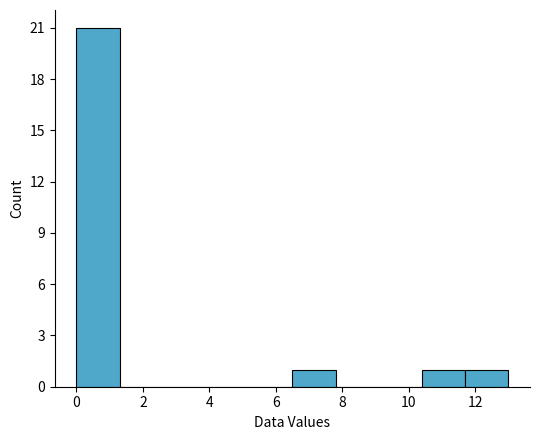

Reading left to right, list every bar in this chart as the range it spans on the x-axis followed by its height. Neither the bar edges nor the heights are printed on the chart, so give them approximately, as read against the axes.

0.0 to 1.3: 21
1.3 to 2.6: 0
2.6 to 3.9: 0
3.9 to 5.2: 0
5.2 to 6.5: 0
6.5 to 7.8: 1
7.8 to 9.1: 0
9.1 to 10.4: 0
10.4 to 11.7: 1
11.7 to 13.0: 1